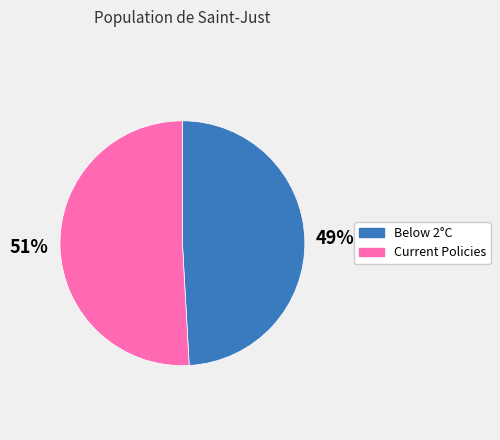

Count the number of slices in the pie.

2